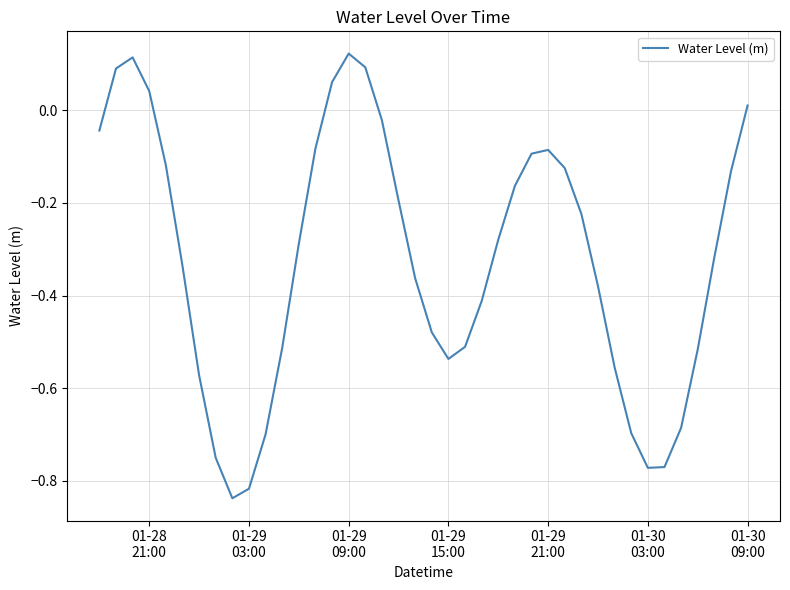

How many categories are shown in the chart?

40